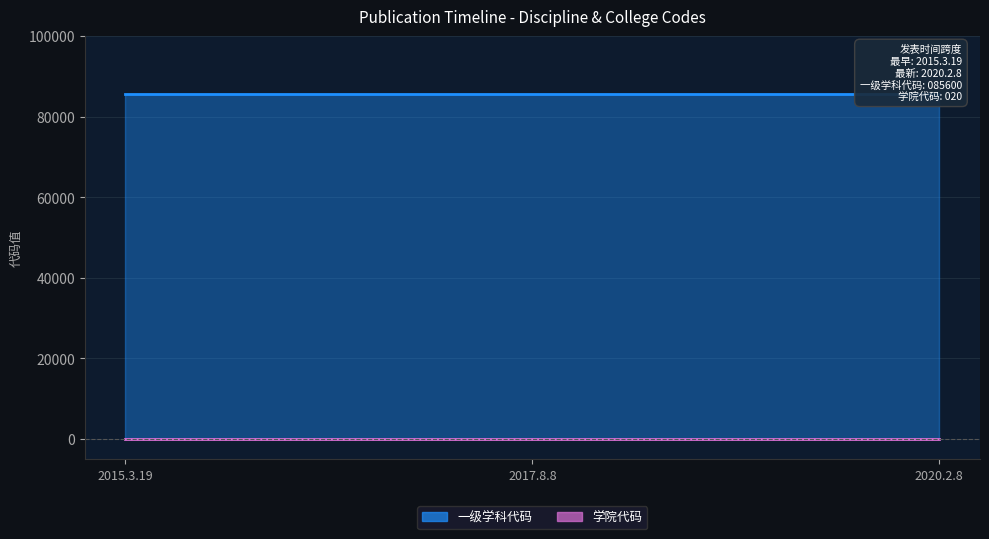

What is the label of the 3rd point from the left?

2020.2.8